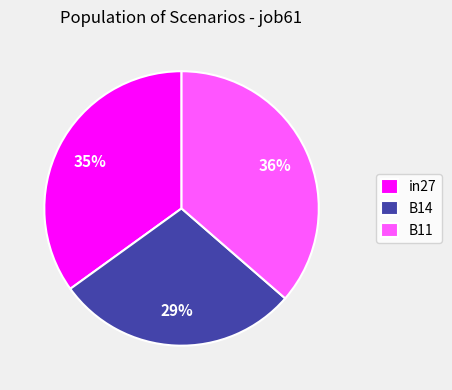

How many slices are in this pie chart?

3